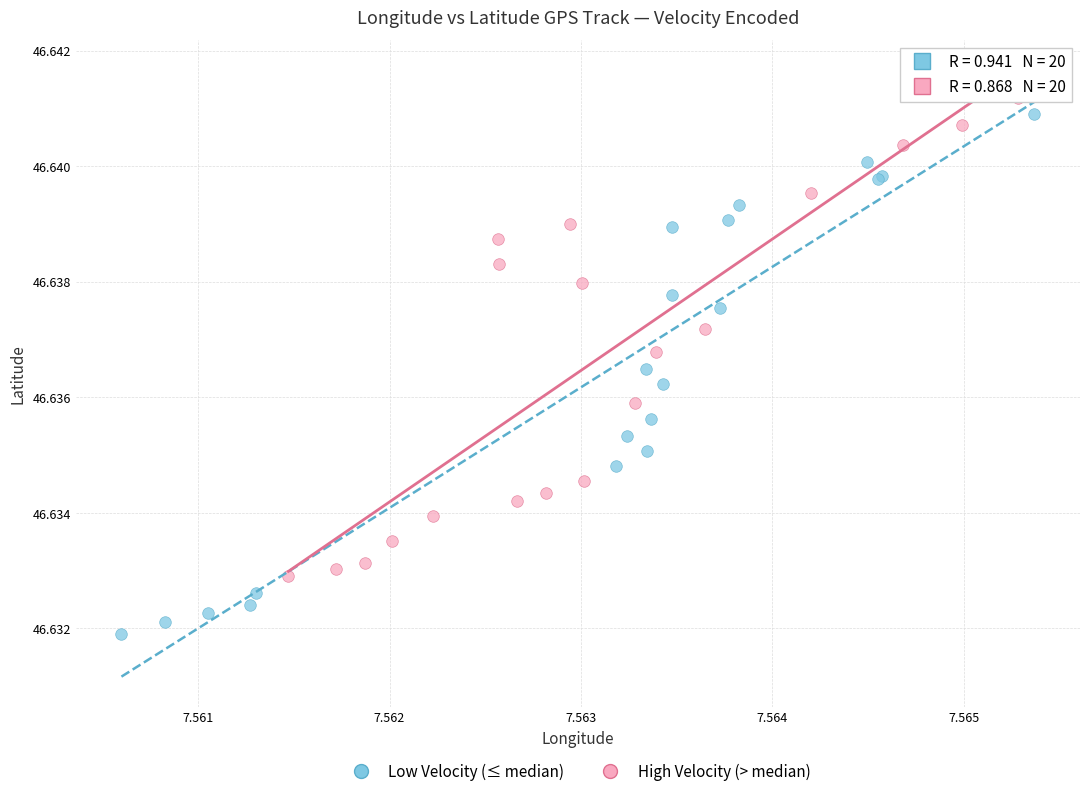

Which series reaches the minimum Y coordinate?

Low Velocity (≤ median)